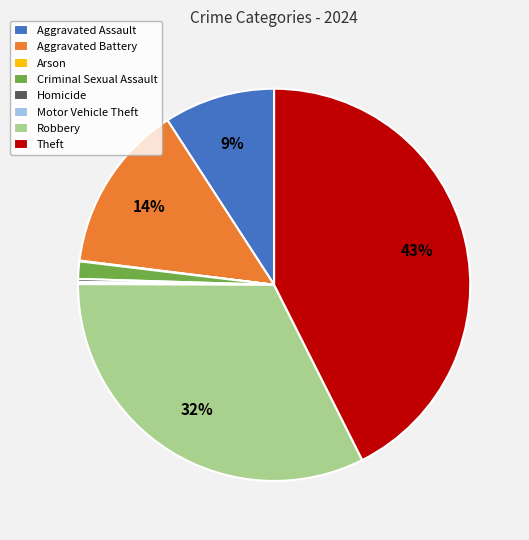

To the nearest percent, what is the difference between the largest and smallest slice percentages?

43%